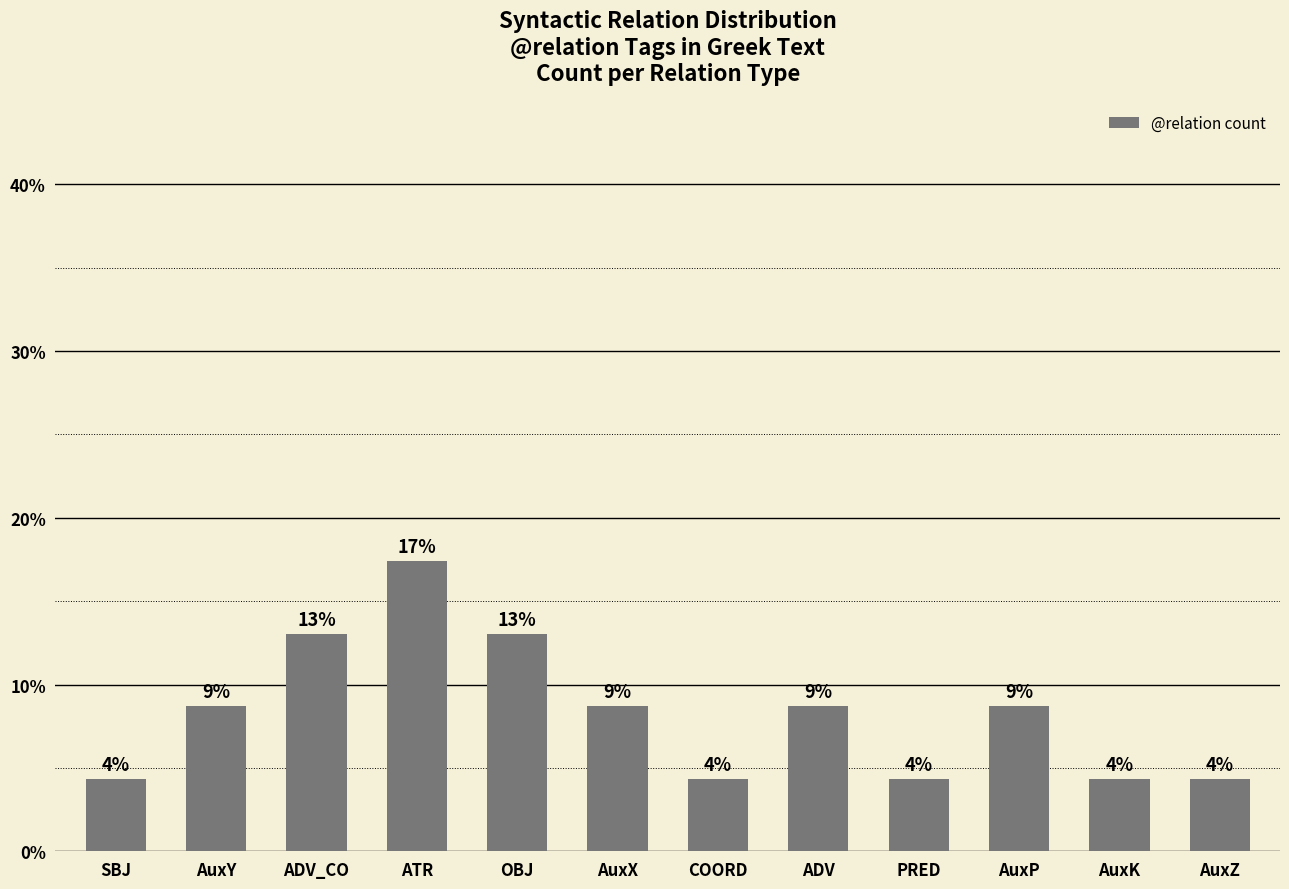

Are the bars horizontal?

No